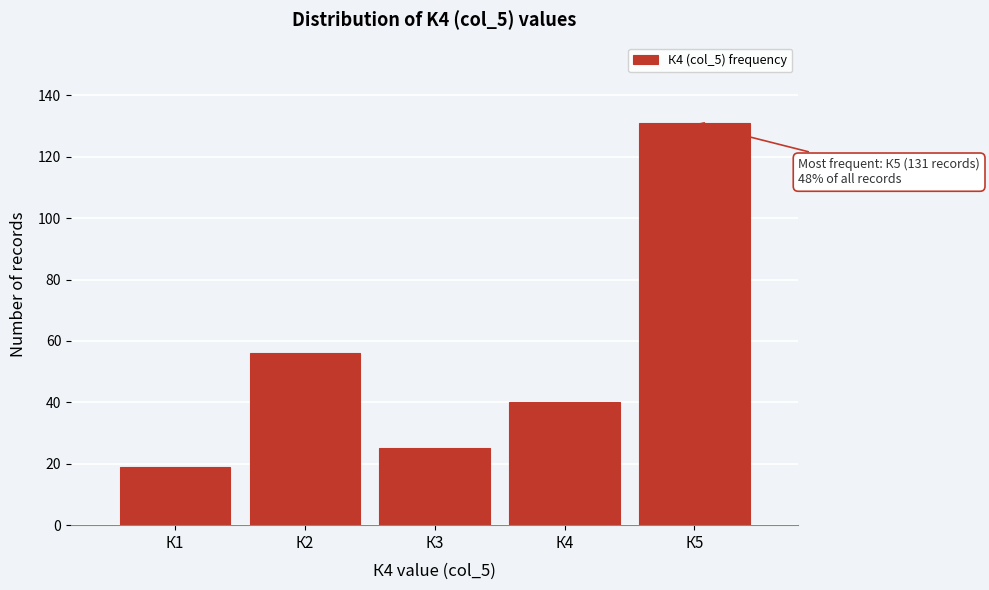

Reading left to right, what are all the values shown in this chart?

К1=19	К2=56	К3=25	К4=40	К5=131